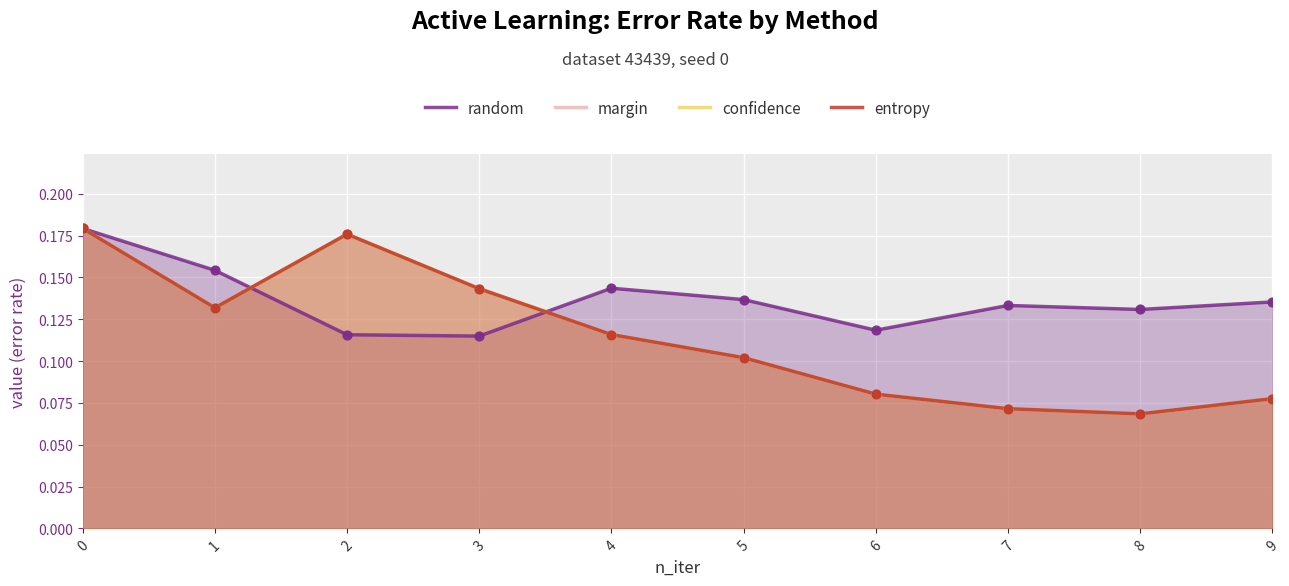

Which series has the largest total across all categories?

random